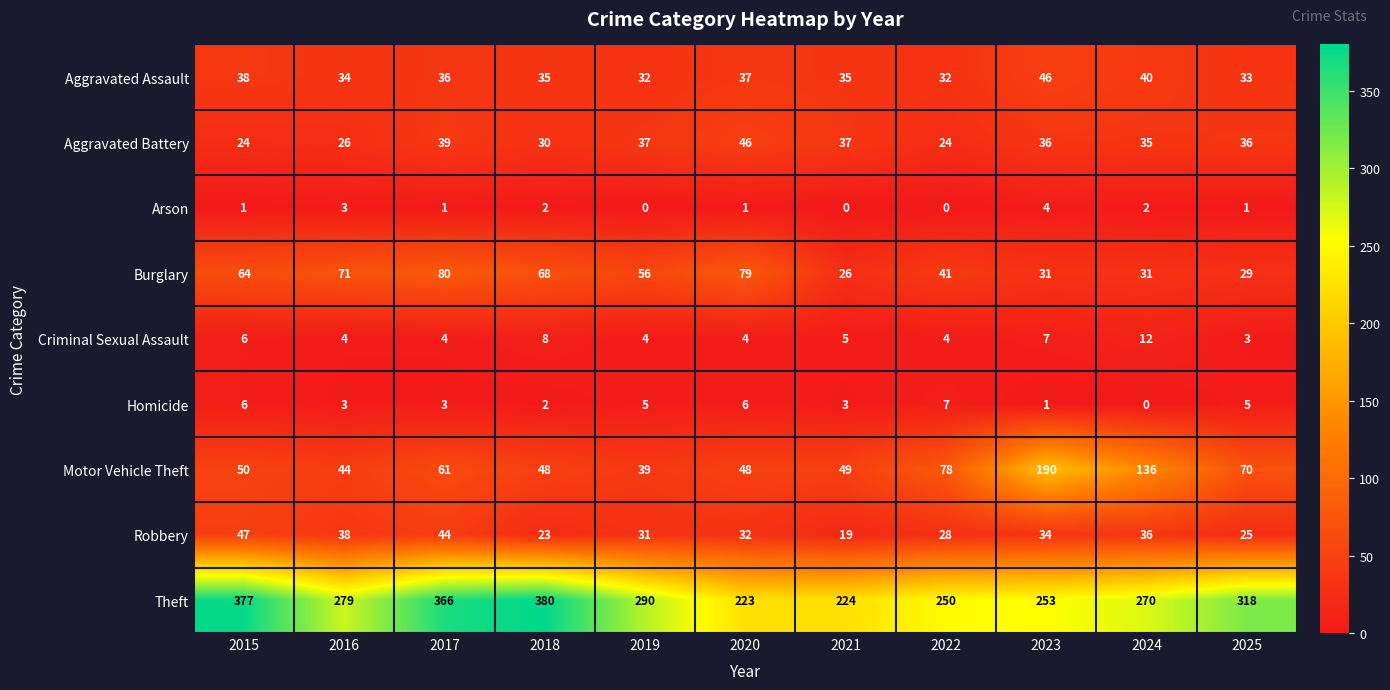

What is the difference between the Homicide values at 2021 and 2015?

3